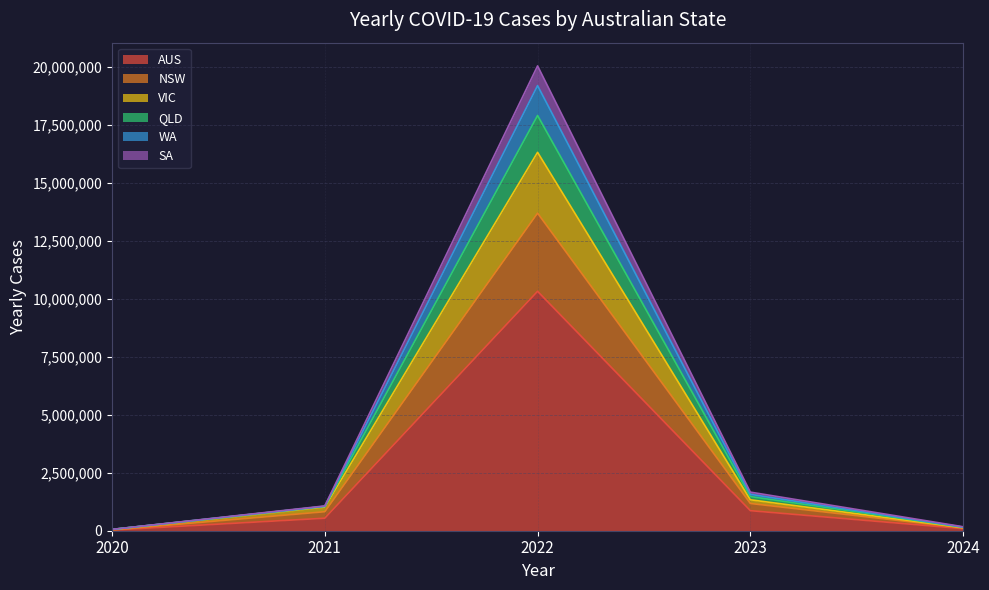

List the labels in order of YEARLY_CASES_SA value, smallest first.

2020, 2024, 2021, 2023, 2022